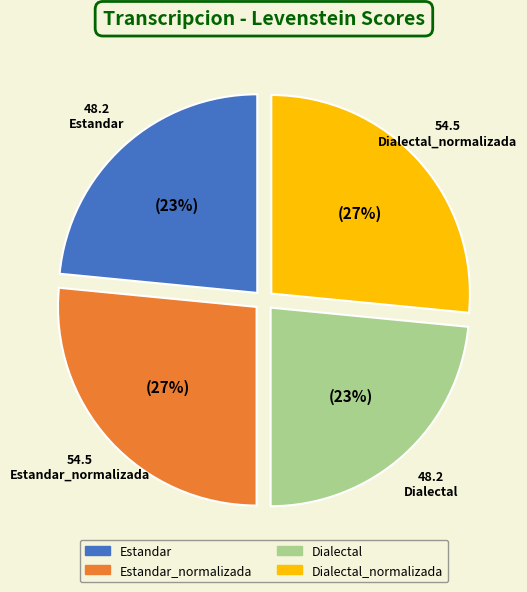

Does any single category account for the majority?

No